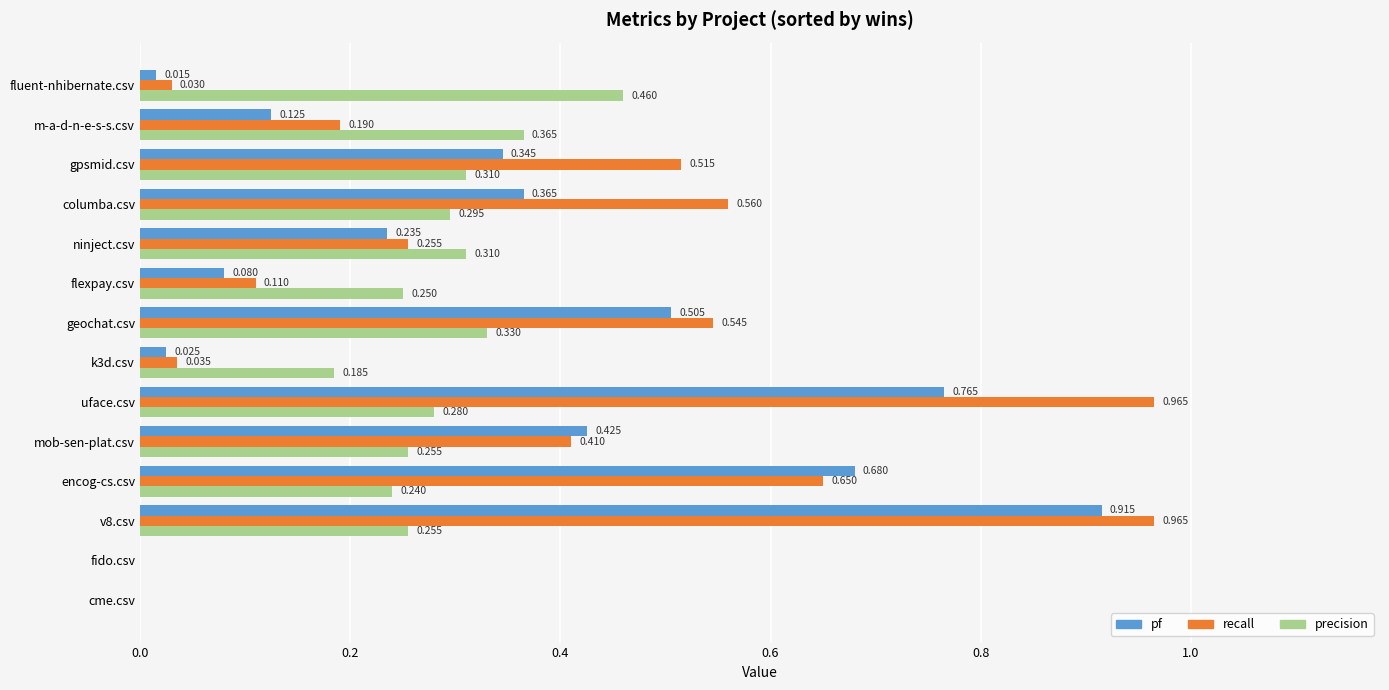

Is the value of recall at k3d.csv greater than the value of pf at geochat.csv?

No